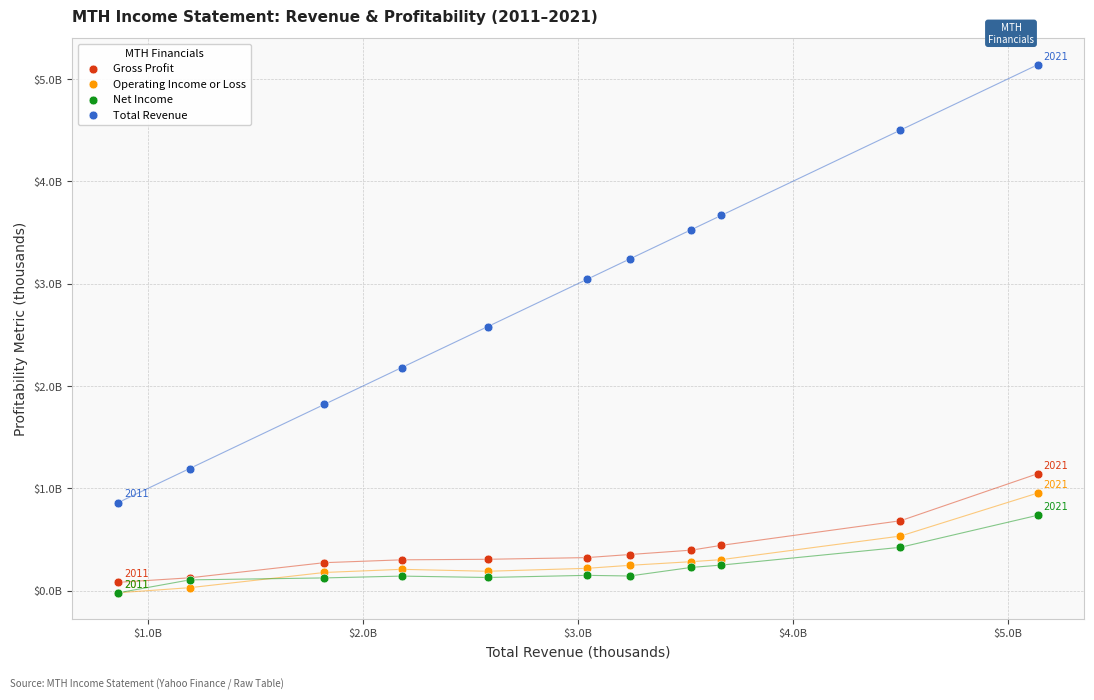

What are all the series names shown in the legend?

Gross Profit, Operating Income or Loss, Net Income, Total Revenue